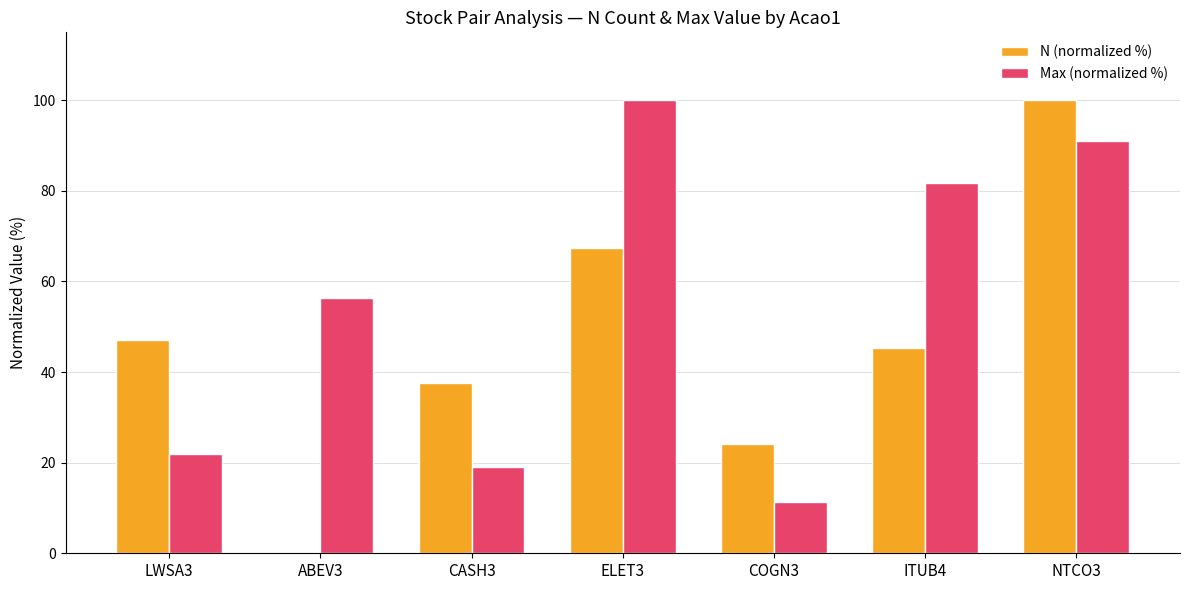

Where is Max (normalized %) nearest to the value 55?

ABEV3